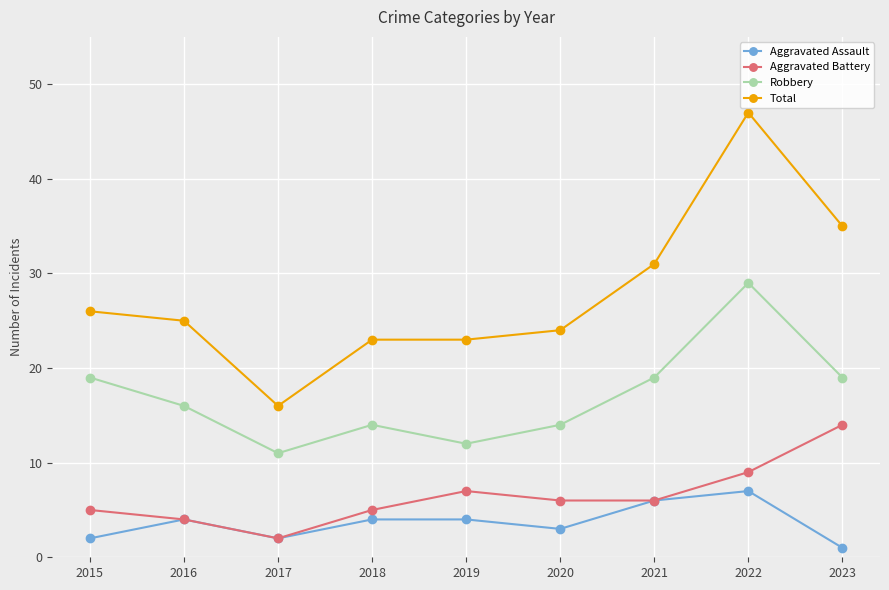

True or false: Robbery has more than 0 points higher than both neighbors.

True